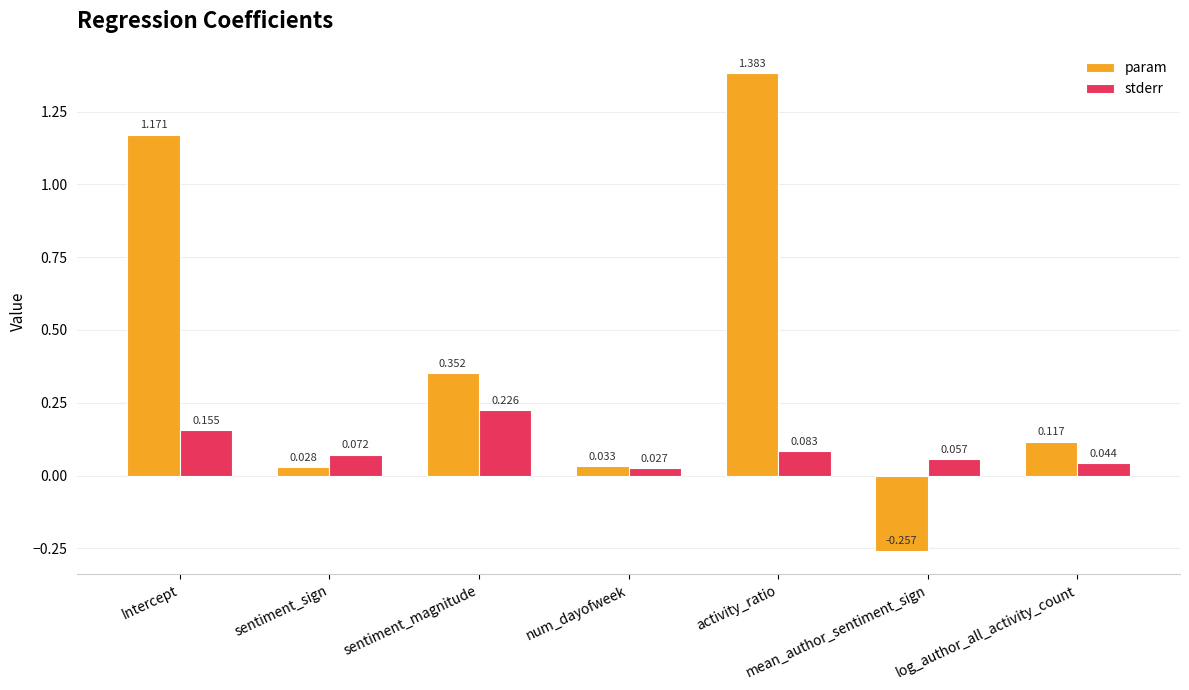

Which category has the highest value in the stderr series?

sentiment_magnitude